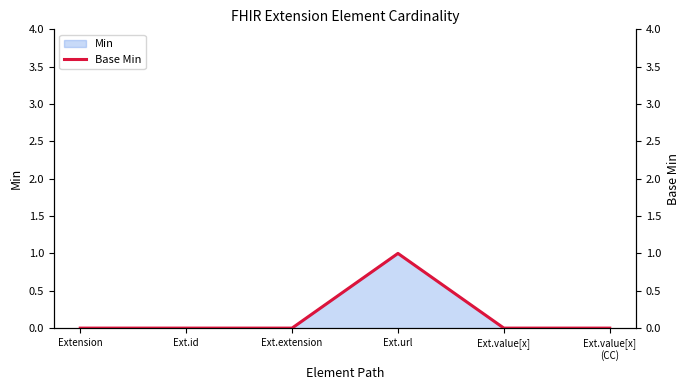

What is the maximum value shown in the chart?

1